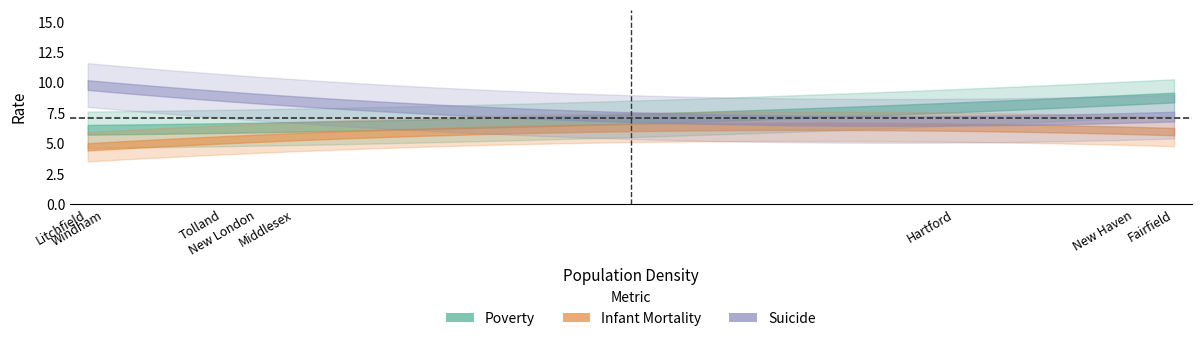

What position from the left is Windham?

2